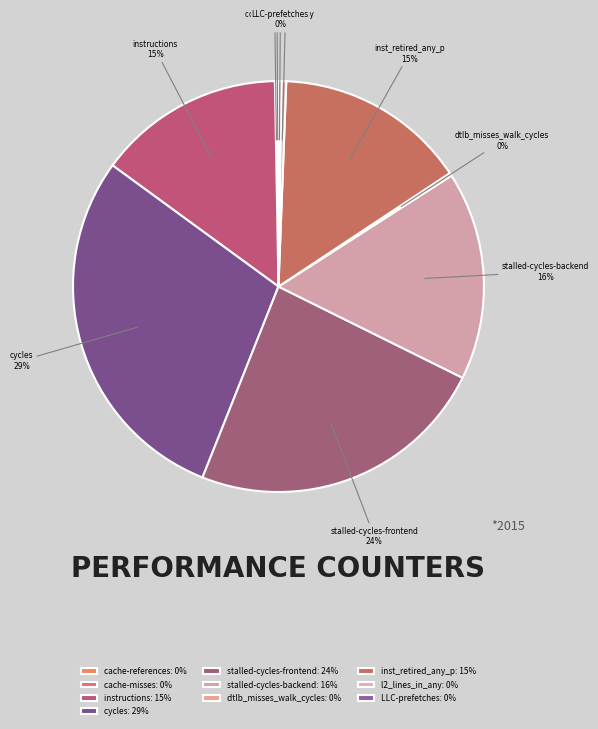

Is there a majority slice in this chart?

No